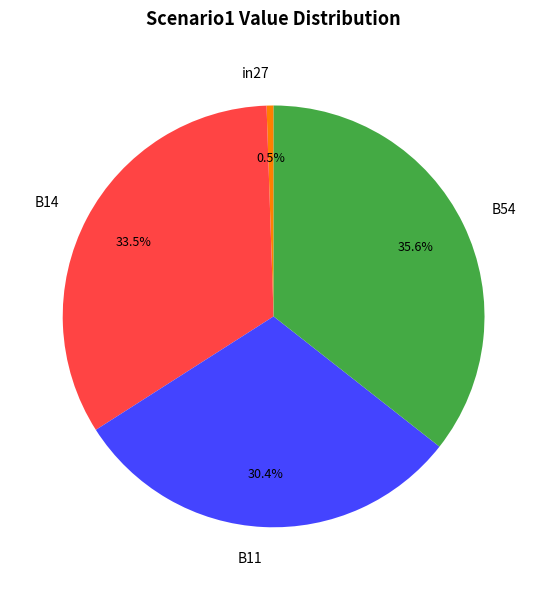

The B11 slice represents 39% of the pie. True or false?

False